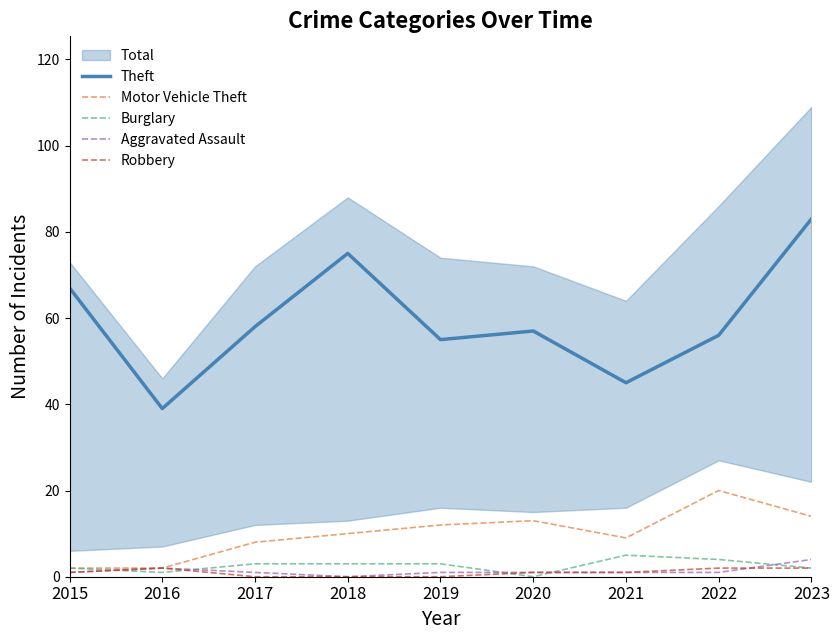

Is the value of Motor Vehicle Theft at 2022 greater than the value of Robbery at 2017?

Yes